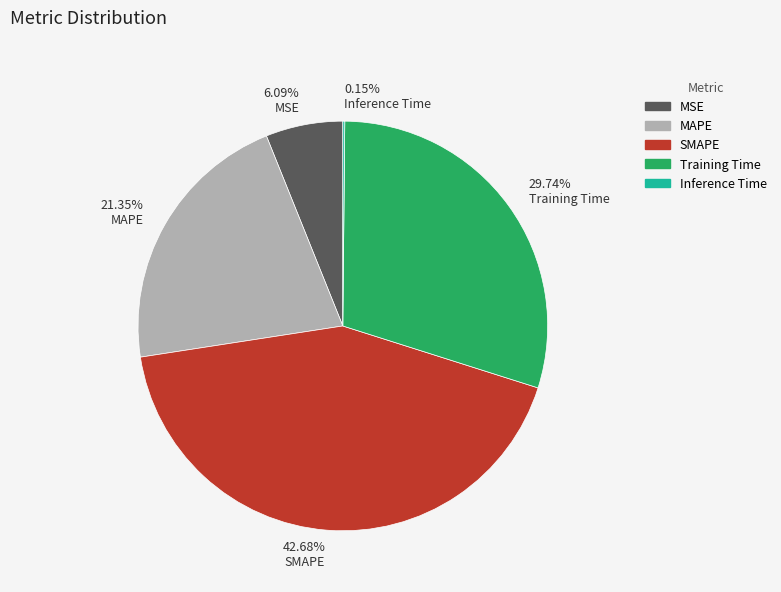

Combined, do 21.35% MAPE and 6.09% MSE account for over 50%?

No